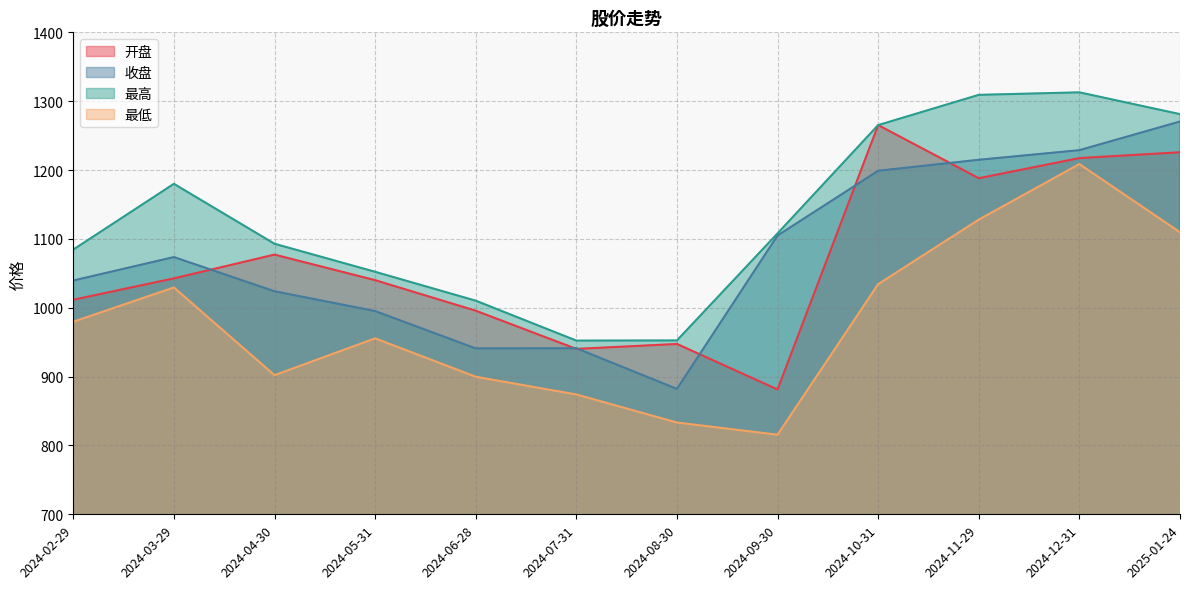

What is the value of the 开盘 point at the 12th from the left?

1225.8